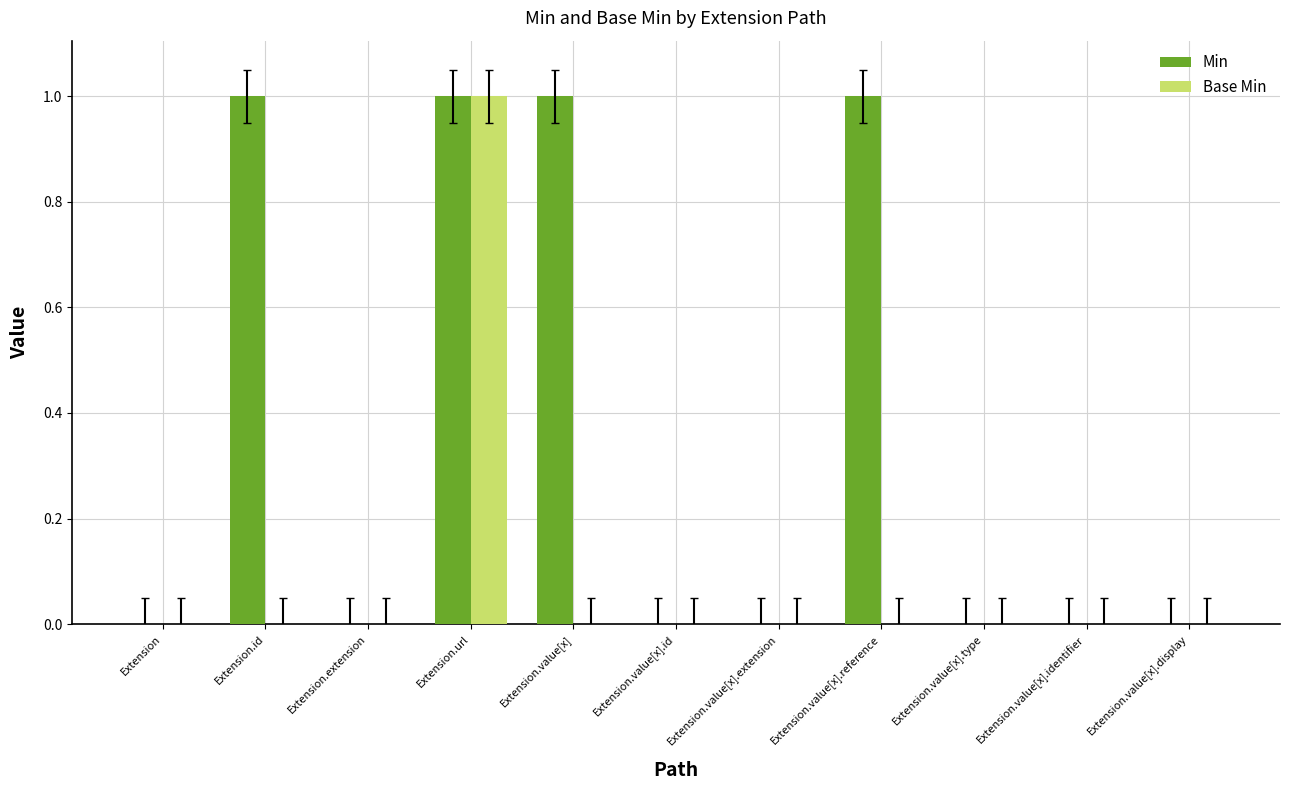

Which series has the largest total across all categories?

Min